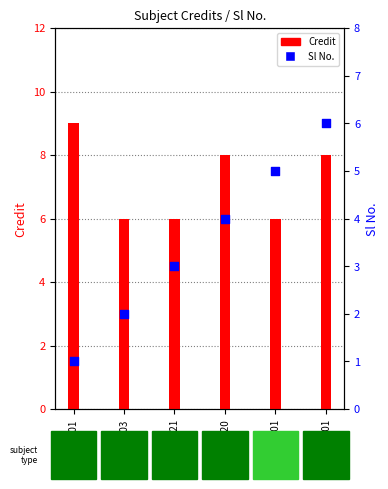

Which series contains the lowest Y value?

Sl No.